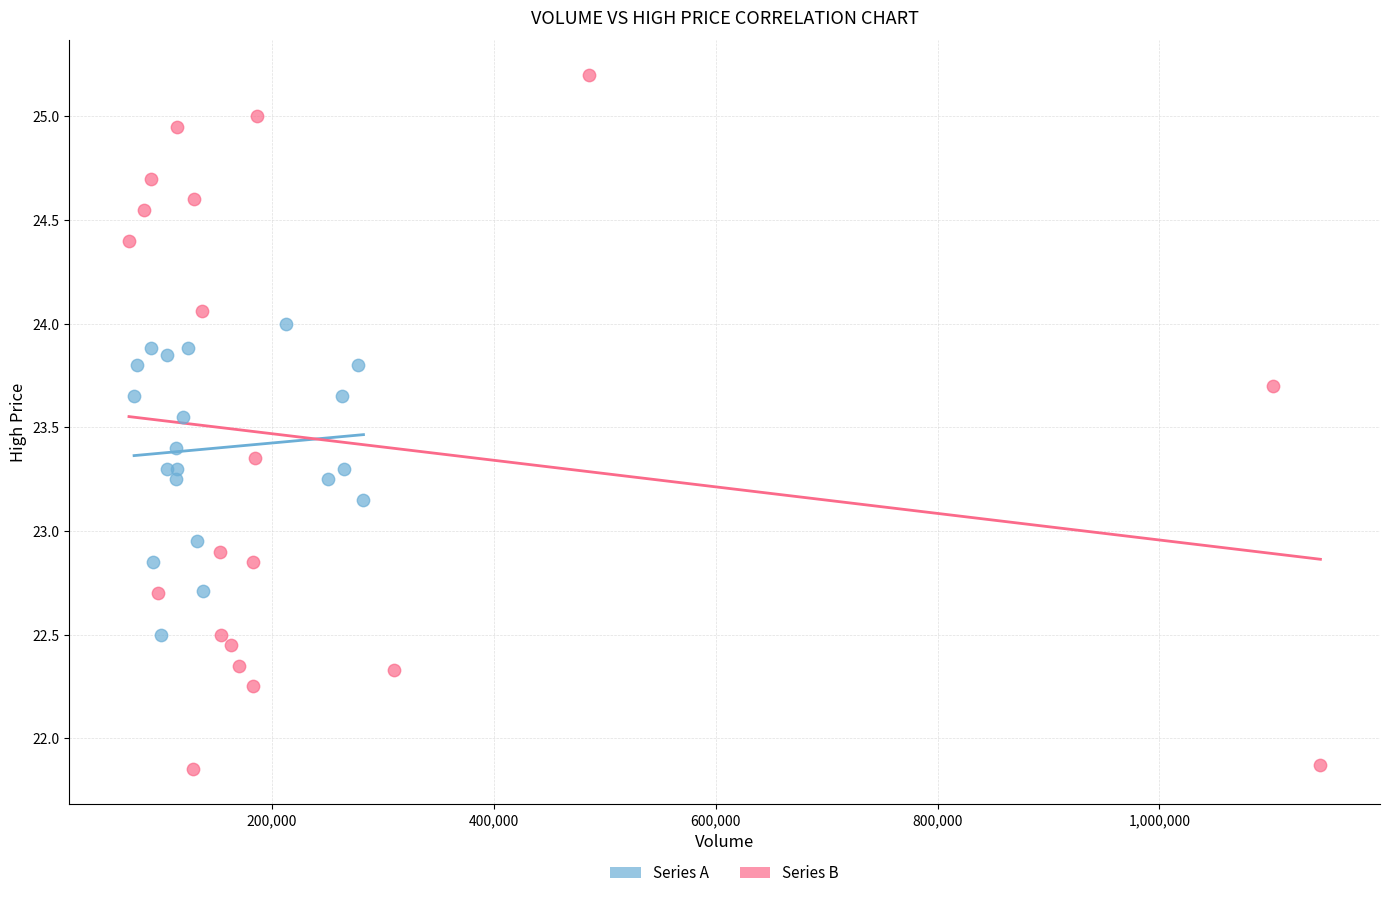

Which series reaches the maximum Y coordinate?

Series B